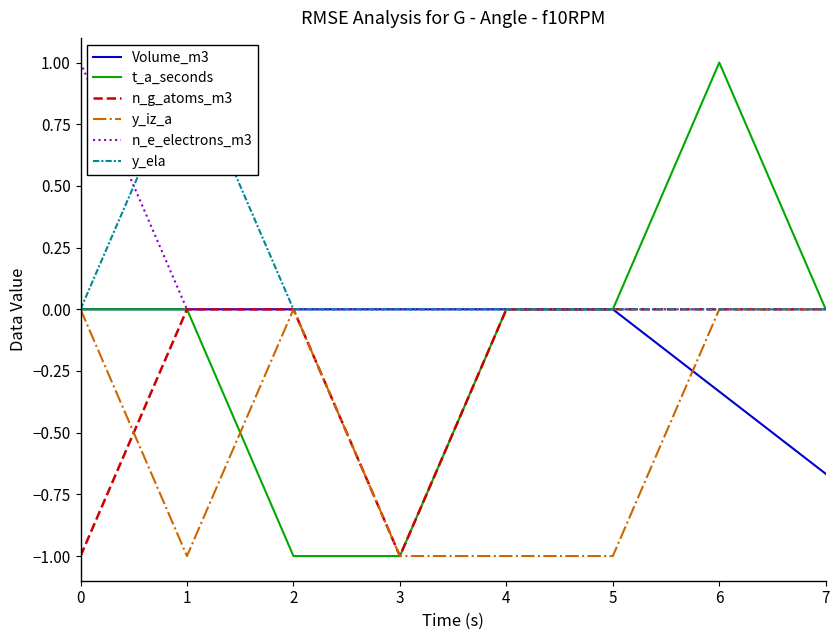

Reading right to left, transcribe all the data shown in this chart.

Volume_m3: 7=-0.7	6=-0.3	5=0.0	4=0.0	3=0.0	2=0.0	1=0.0	0=0.0
t_a_seconds: 7=0.0	6=1.0	5=0.0	4=0.0	3=-1.0	2=-1.0	1=0.0	0=0.0
n_g_atoms_m3: 7=0.0	6=0.0	5=0.0	4=0.0	3=-1.0	2=0.0	1=0.0	0=-1.0
y_iz_a: 7=0.0	6=0.0	5=-1.0	4=-1.0	3=-1.0	2=0.0	1=-1.0	0=0.0
n_e_electrons_m3: 7=0.0	6=0.0	5=0.0	4=0.0	3=0.0	2=0.0	1=0.0	0=1.0
y_ela: 7=0.0	6=0.0	5=0.0	4=0.0	3=0.0	2=0.0	1=1.0	0=0.0